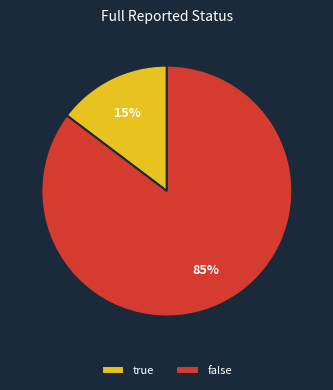

Is the sum of true and false greater than half?

Yes